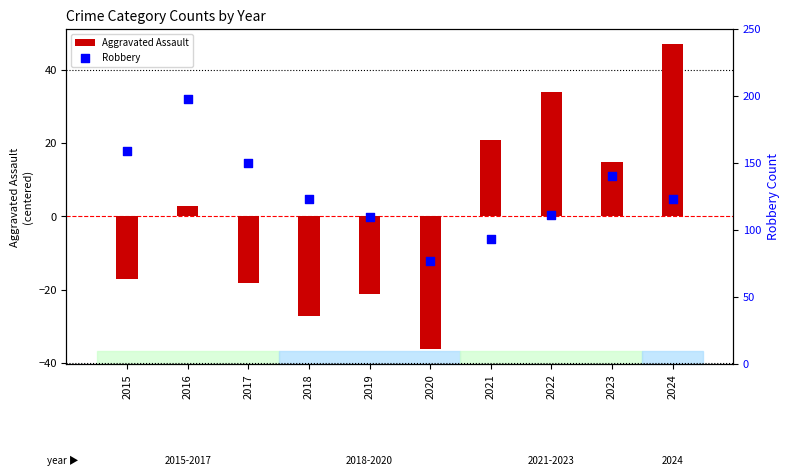

At how many categories does at least one series exceed 146?

3